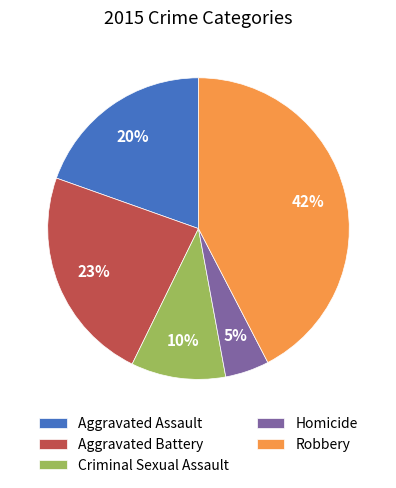

What is the ratio of the value at Aggravated Assault to the value at Robbery?

0.5